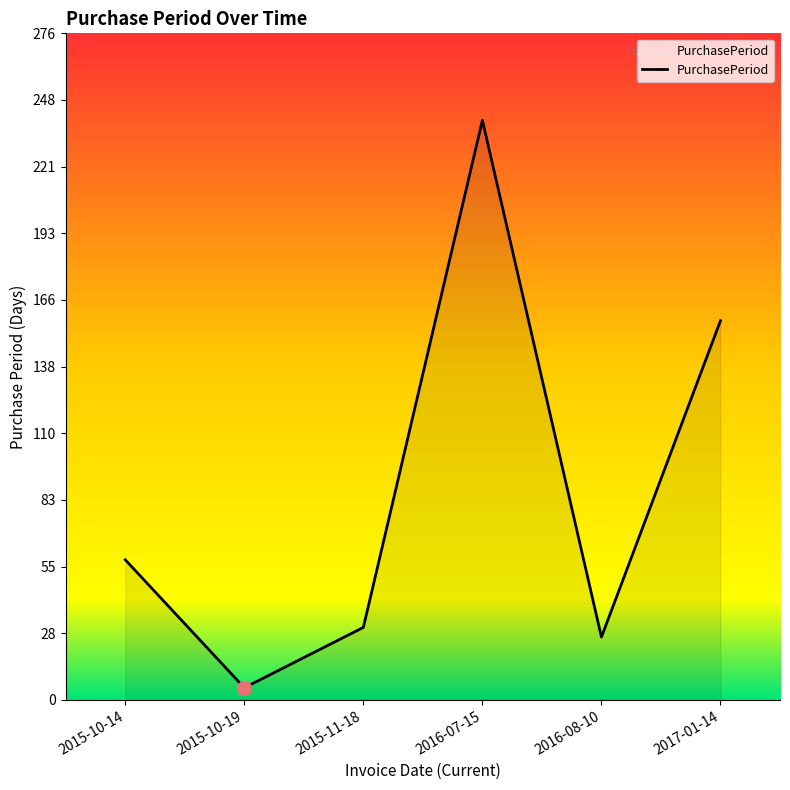

The value at 2016-07-15 is 68. True or false?

False